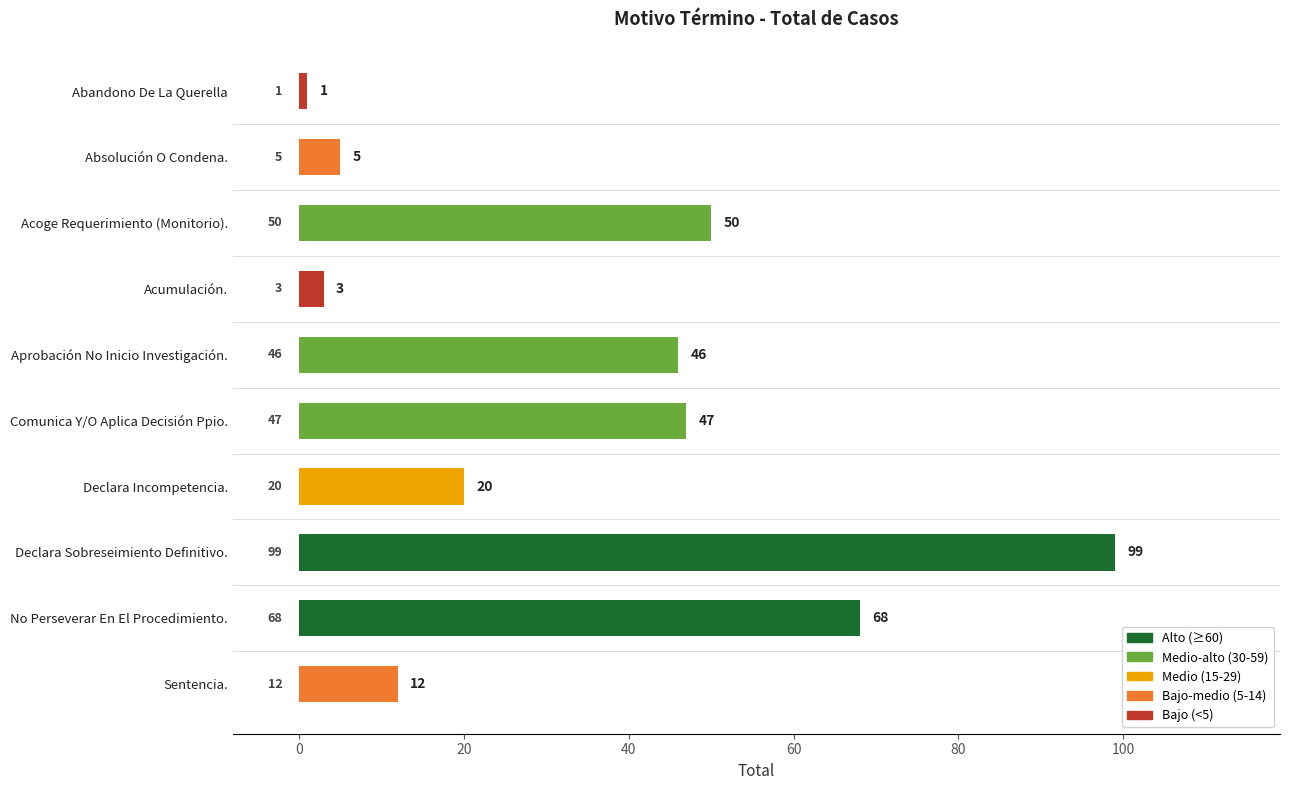

Reading top to bottom, transcribe all the data shown in this chart.

Abandono De La Querella=1	Absolución O Condena.=5	Acoge Requerimiento (Monitorio).=50	Acumulación.=3	Aprobación No Inicio Investigación.=46	Comunica Y/O Aplica Decisión Ppio.=47	Declara Incompetencia.=20	Declara Sobreseimiento Definitivo.=99	No Perseverar En El Procedimiento.=68	Sentencia.=12